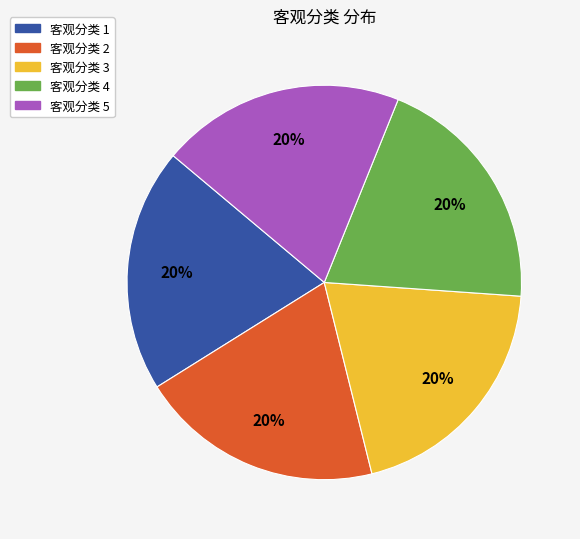

Is the sum of 客观分类 1 and 客观分类 2 greater than half?

No